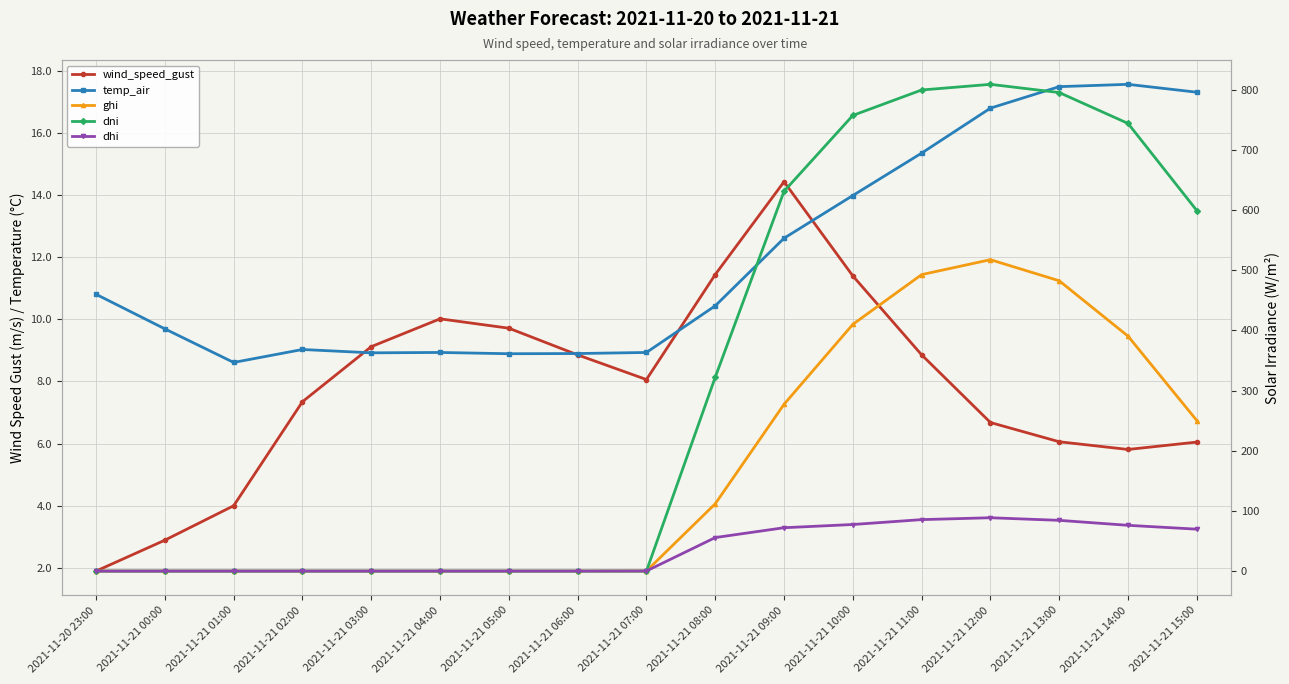

At which category is the sum across all series the highest?

2021-11-21 12:00